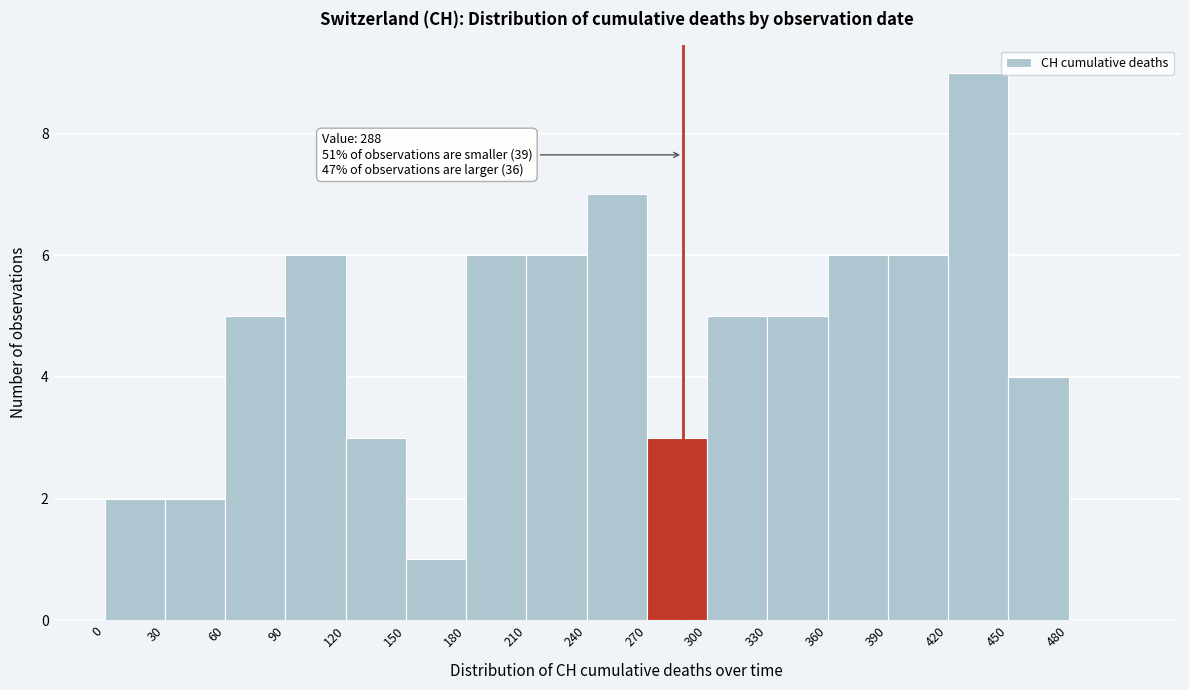

Over which range of the x-axis is the bar tallest?

420 to 450